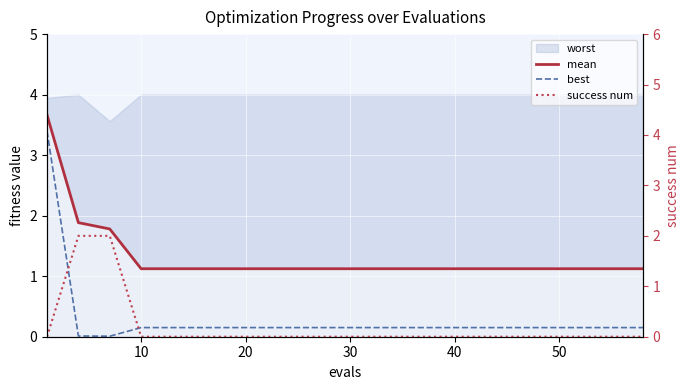

Which series has the largest range (max minus min)?

best